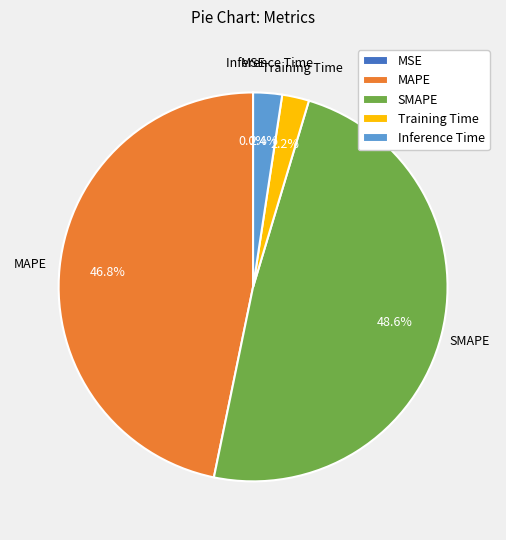

Does any single category account for the majority?

No